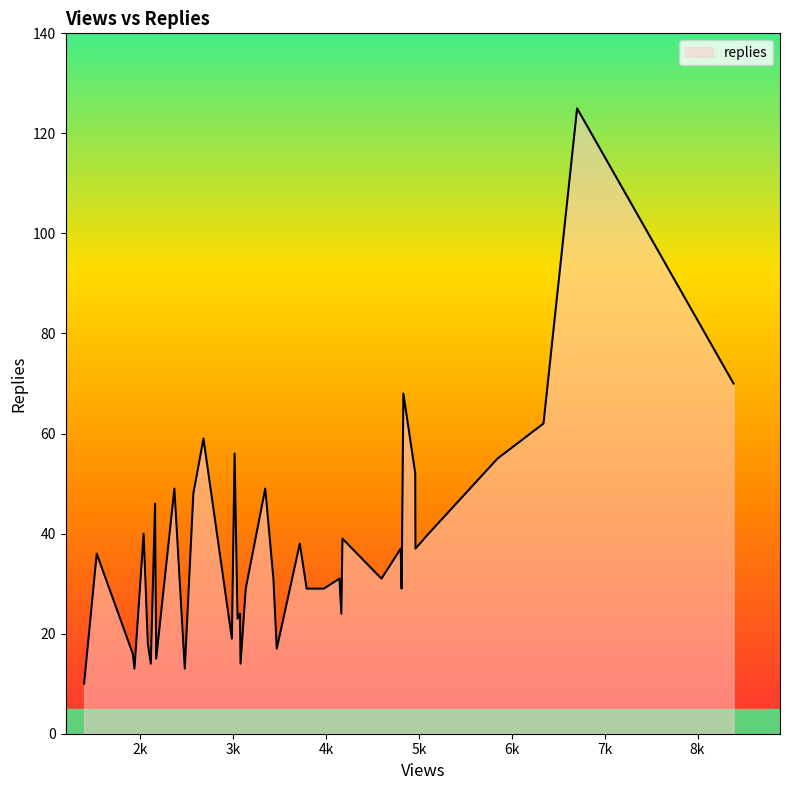

What is the greatest value displayed?

125